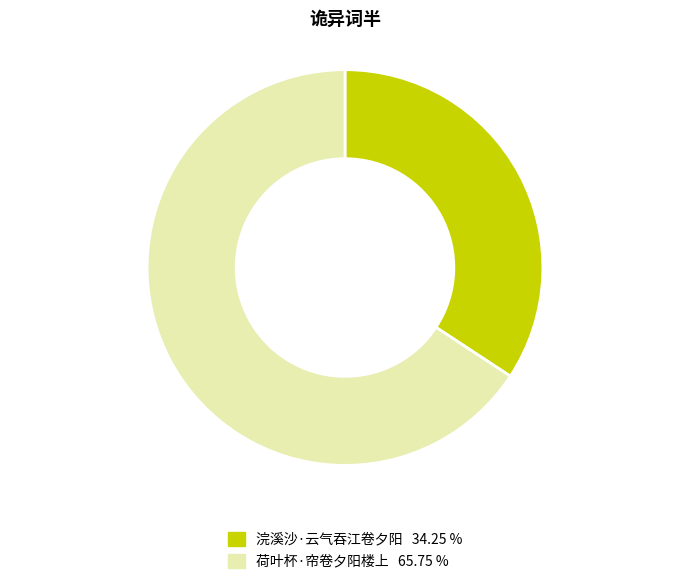

True or false: 浣溪沙·云气吞江卷夕阳 accounts for 34% of the total.

True